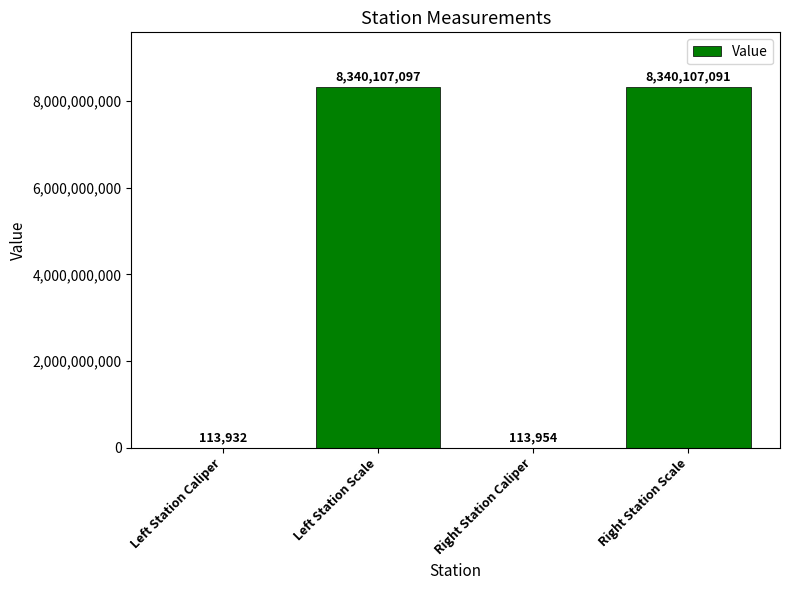

Reading left to right, transcribe all the data shown in this chart.

113932	8340107097	113954	8340107091